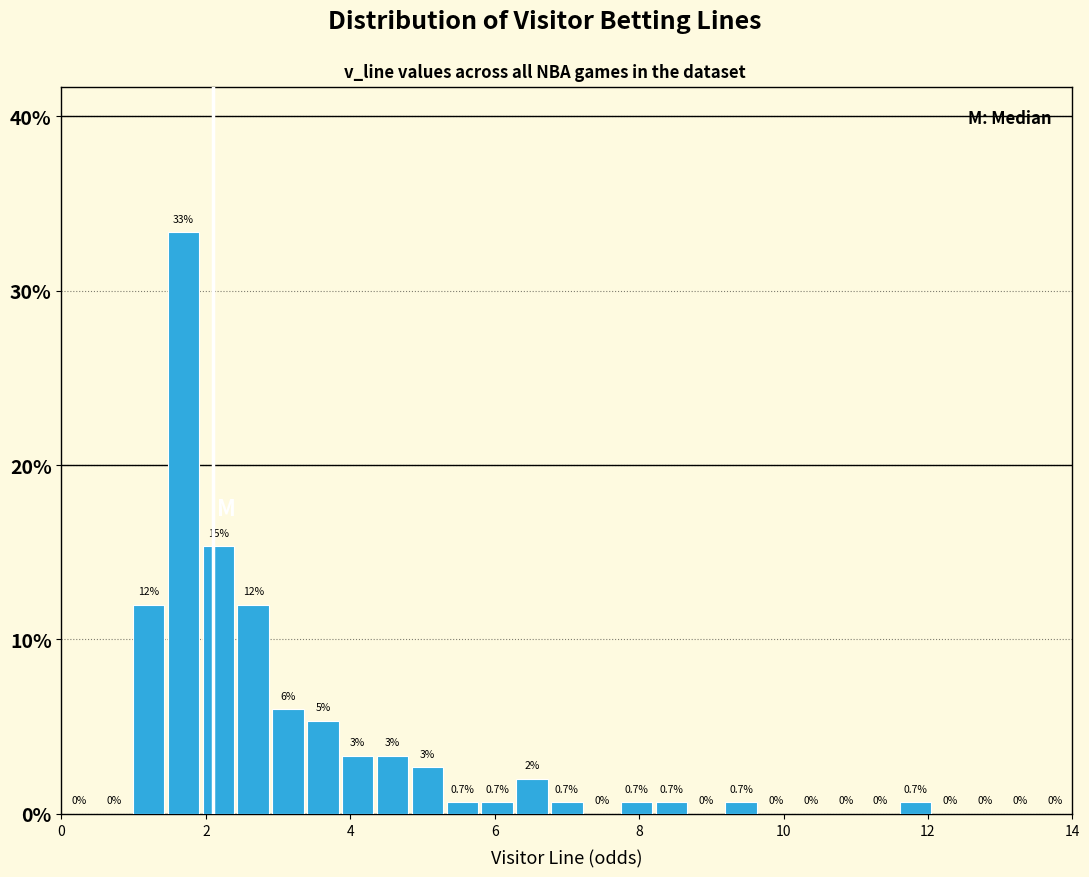

Around what value on the x-axis is the tallest bar? Give the approximate position of its centre, as read against the axis.

1.6